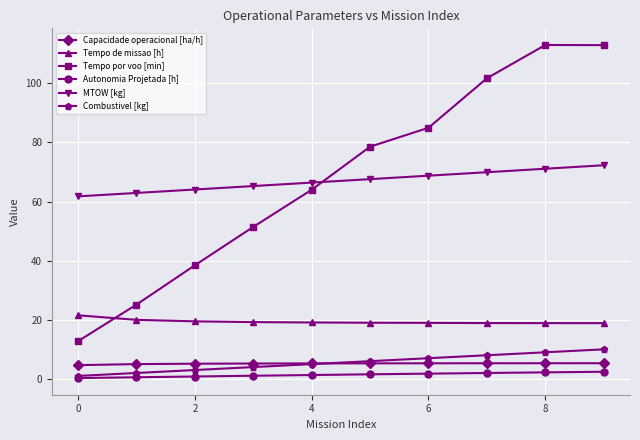

Which series has the largest range (max minus min)?

Tempo por voo [min]